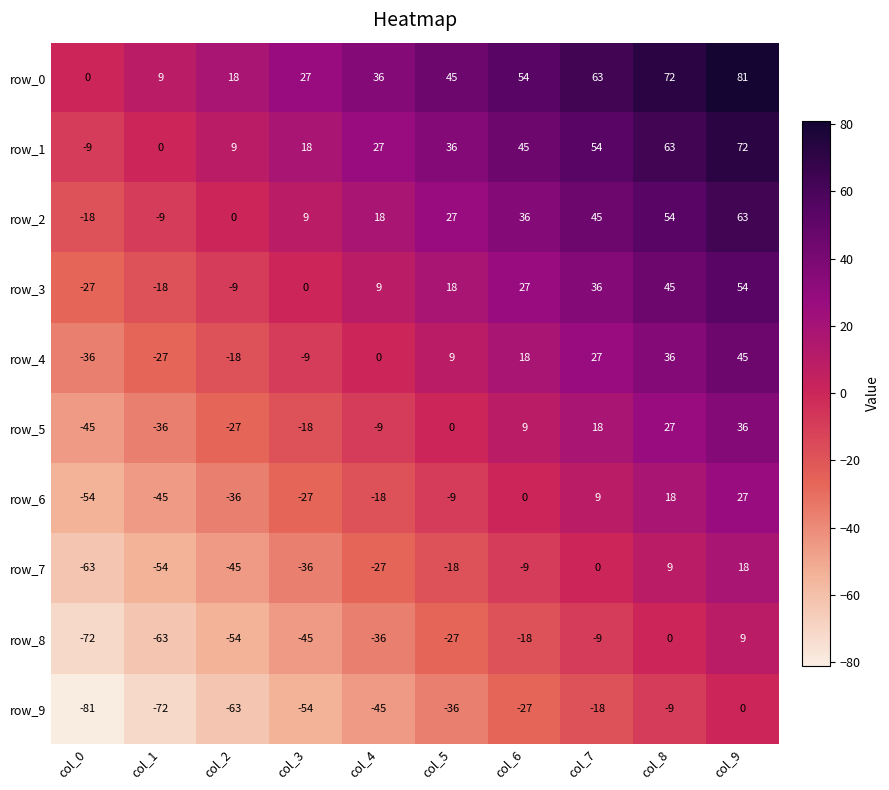

Reading right to left, transcribe all the data shown in this chart.

row_0: 81	72	63	54	45	36	27	18	9	0
row_1: 72	63	54	45	36	27	18	9	0	-9
row_2: 63	54	45	36	27	18	9	0	-9	-18
row_3: 54	45	36	27	18	9	0	-9	-18	-27
row_4: 45	36	27	18	9	0	-9	-18	-27	-36
row_5: 36	27	18	9	0	-9	-18	-27	-36	-45
row_6: 27	18	9	0	-9	-18	-27	-36	-45	-54
row_7: 18	9	0	-9	-18	-27	-36	-45	-54	-63
row_8: 9	0	-9	-18	-27	-36	-45	-54	-63	-72
row_9: 0	-9	-18	-27	-36	-45	-54	-63	-72	-81